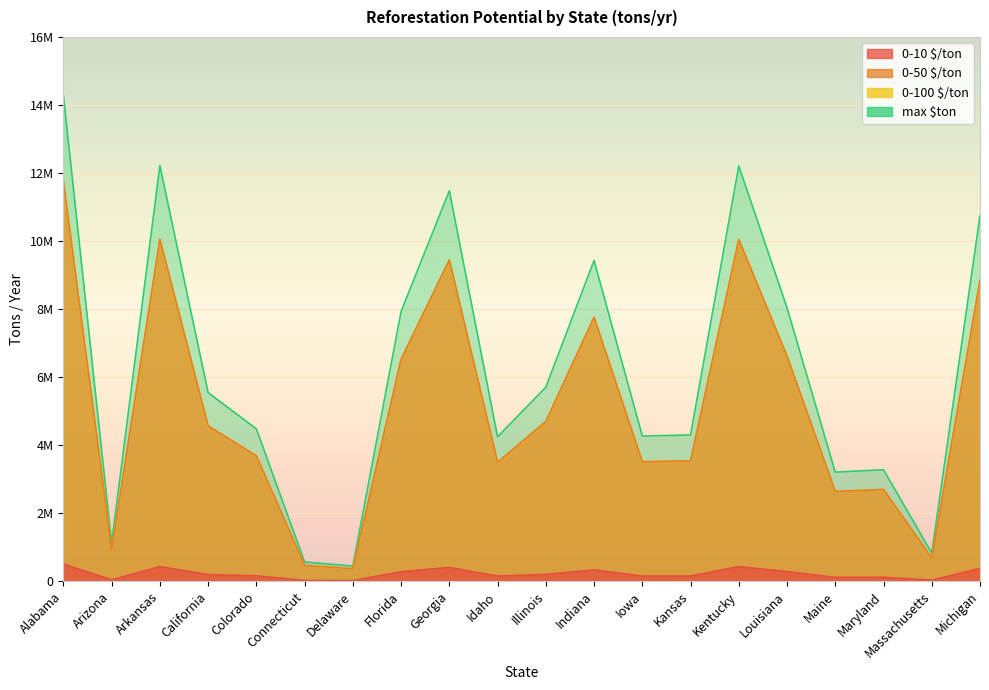

What is the difference between the 0-100 $/ton values at Michigan and Delaware?

8481634.7